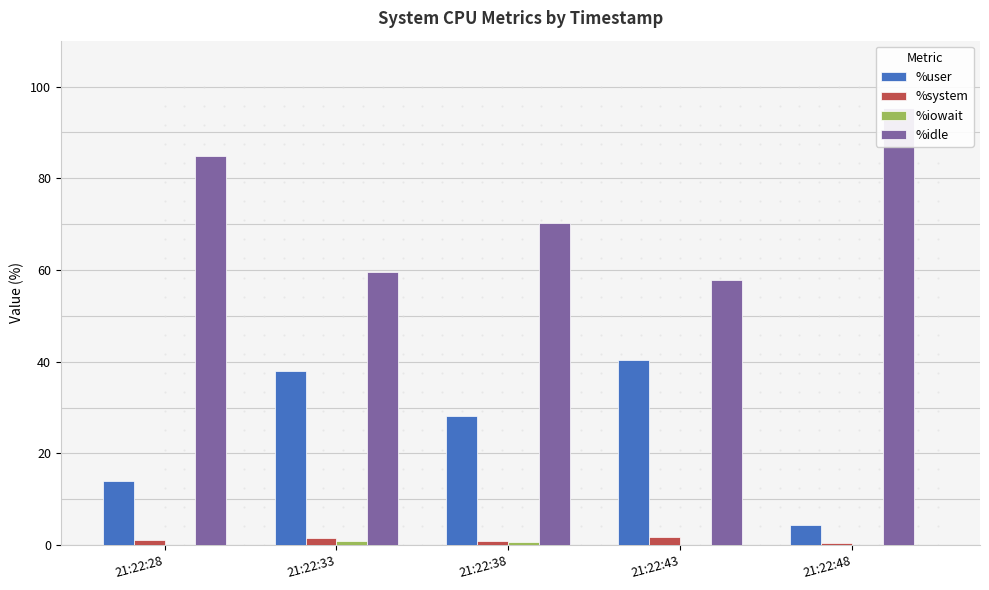

List the series in order of their peak value, highest first.

%idle, %user, %system, %iowait